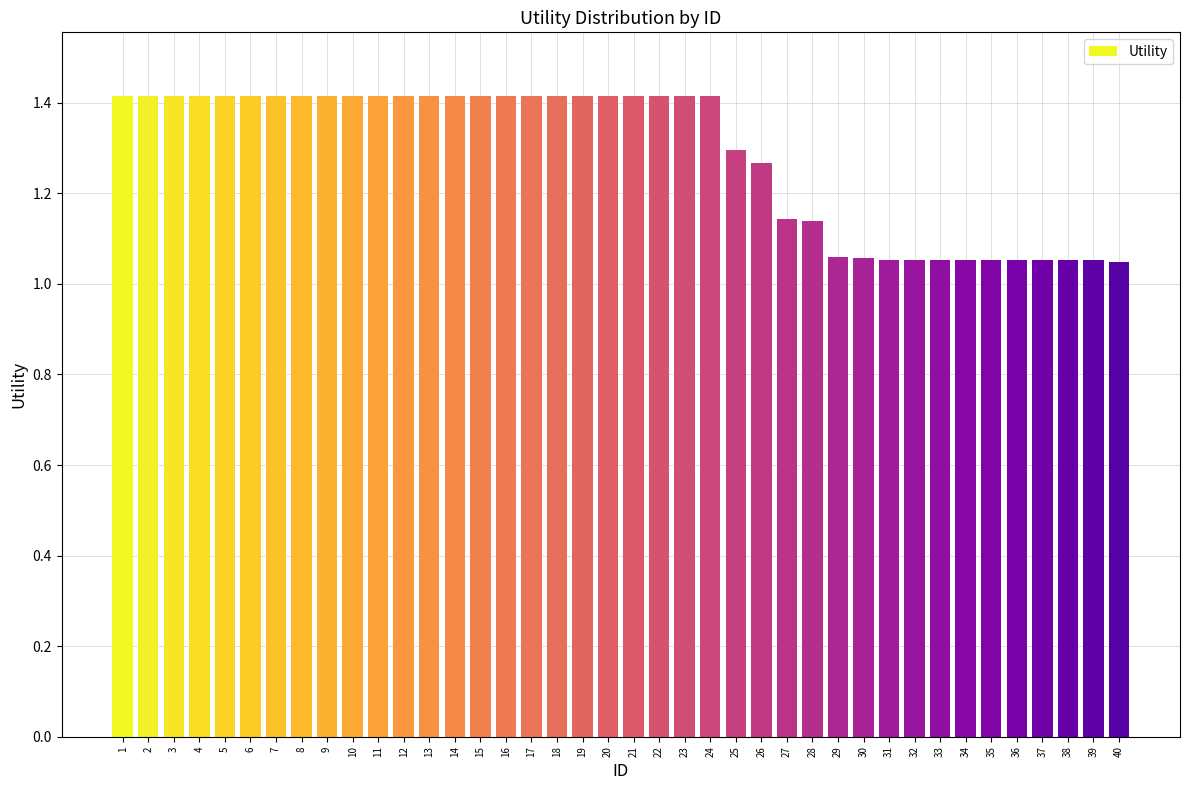

Between 11 and 40, which is larger?

11